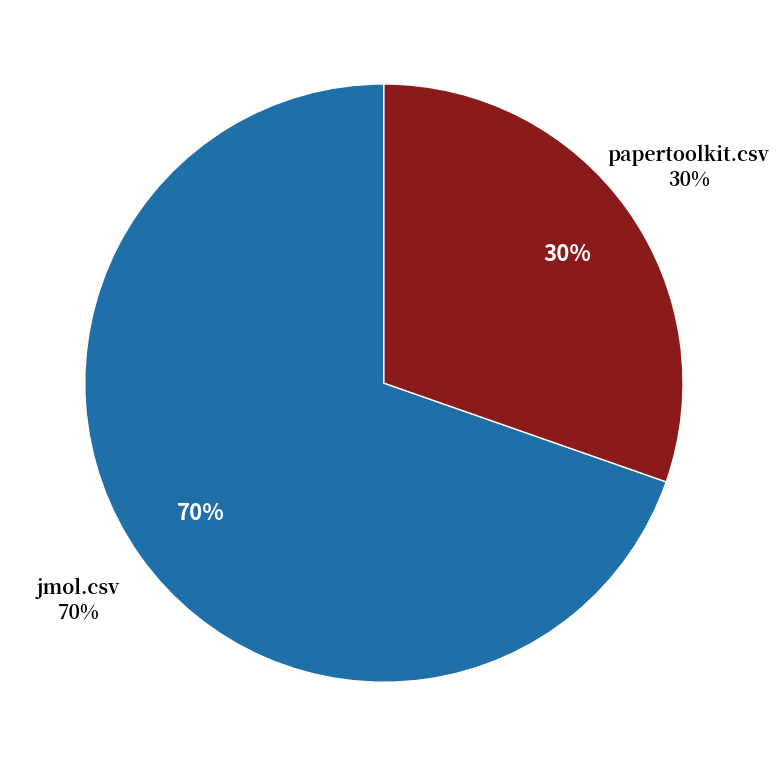

The papertoolkit.csv slice represents 30% of the pie. True or false?

True